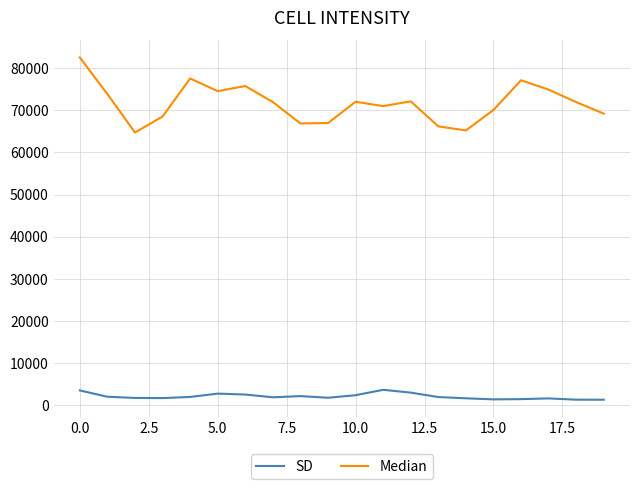

How many categories are shown in the chart?

20